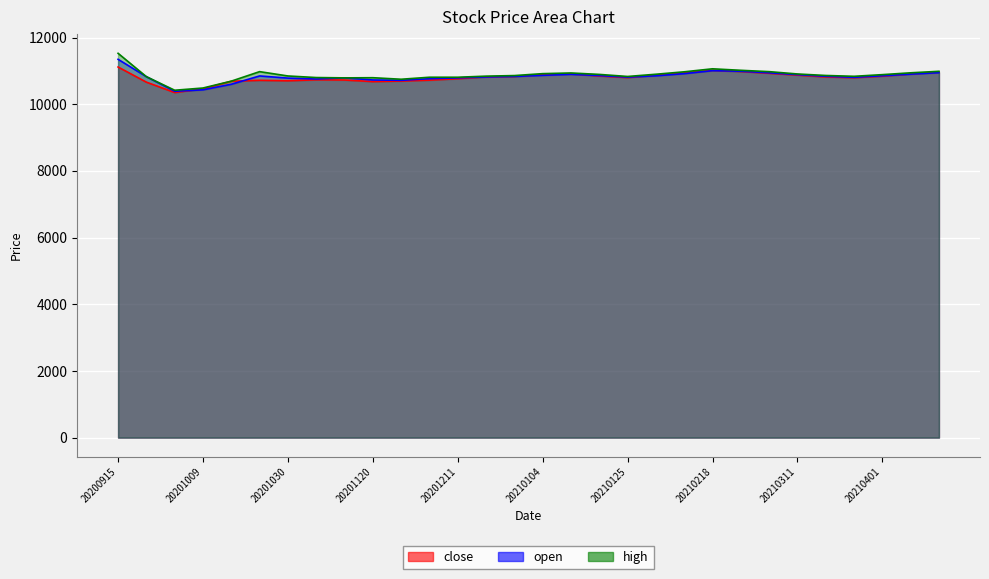

What is the total value across all series at 20210111?

32755